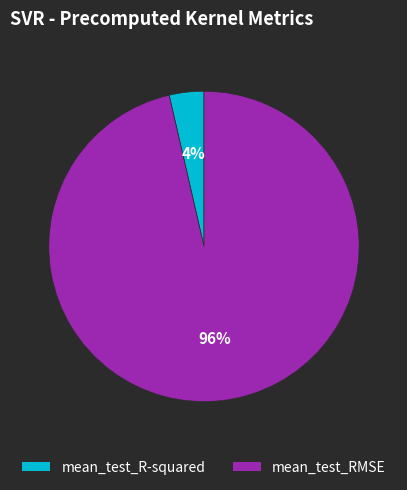

To the nearest percent, what is the average slice percentage?

50%